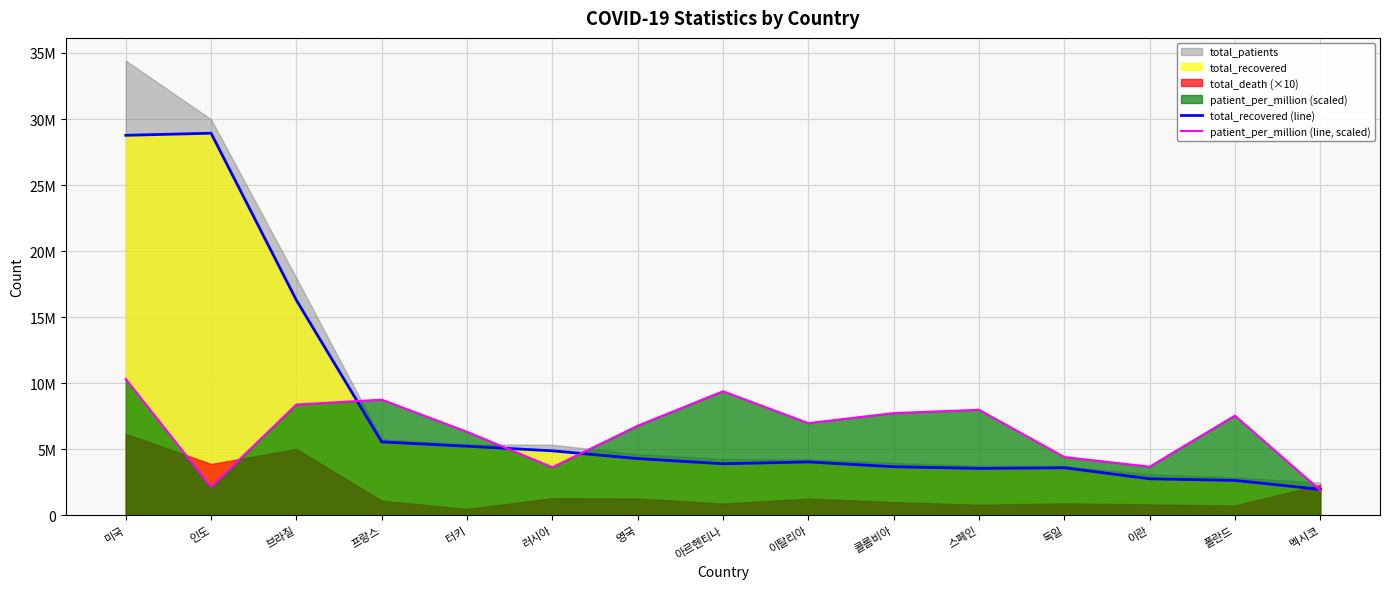

True or false: patient_per_million (line, scaled) has a value of 8394856.4 at 브라질.

True